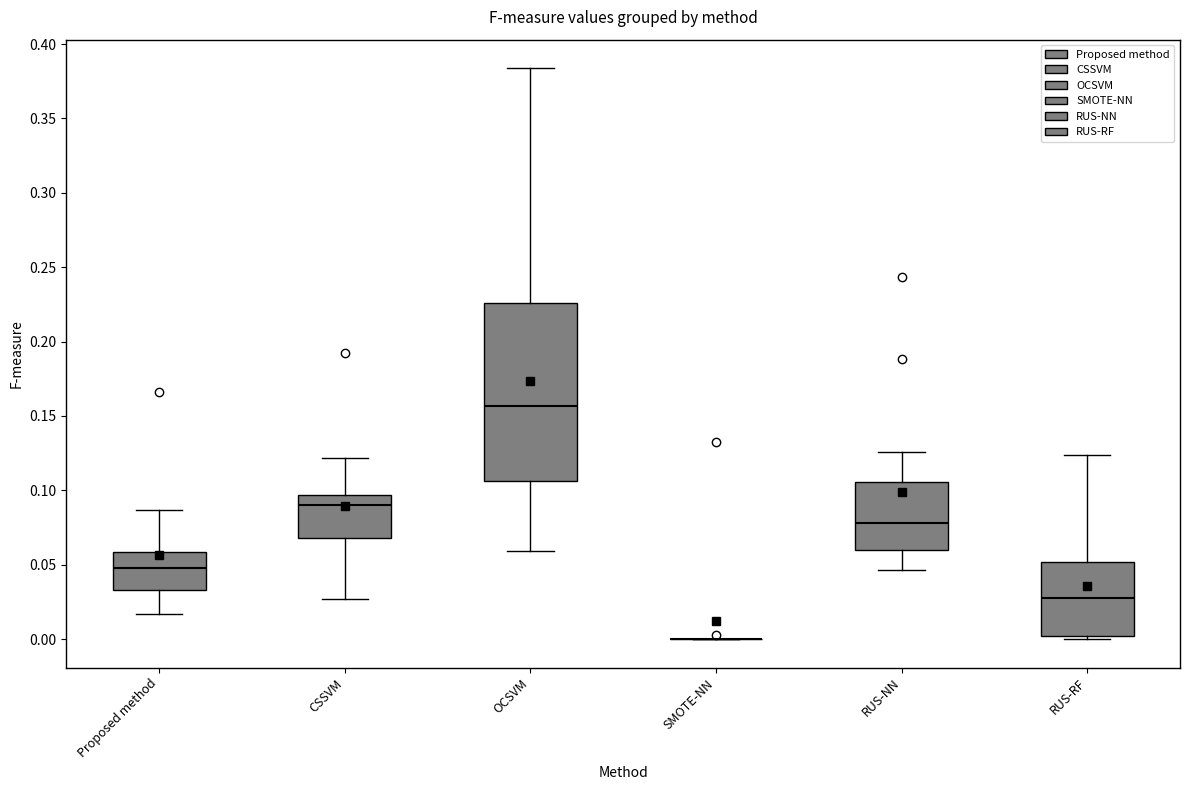

Reading left to right, transcribe this box plot: for each box, give where its median line is, the range the box spans, and where its two whiskers end, as read against the y-axis. The values are not printed on the chart, so give them approximately, as read against the axis.

Proposed method: median 0.050, box 0.035 to 0.060, whiskers 0.015 to 0.085
CSSVM: median 0.090, box 0.070 to 0.095, whiskers 0.025 to 0.120
OCSVM: median 0.155, box 0.105 to 0.225, whiskers 0.060 to 0.385
SMOTE-NN: box collapsed to a line at 0.000, whiskers 0.000 to 0.000
RUS-NN: median 0.080, box 0.060 to 0.105, whiskers 0.045 to 0.125
RUS-RF: median 0.030, box 0.000 to 0.050, whiskers 0.000 (just below the box's lower edge) to 0.125